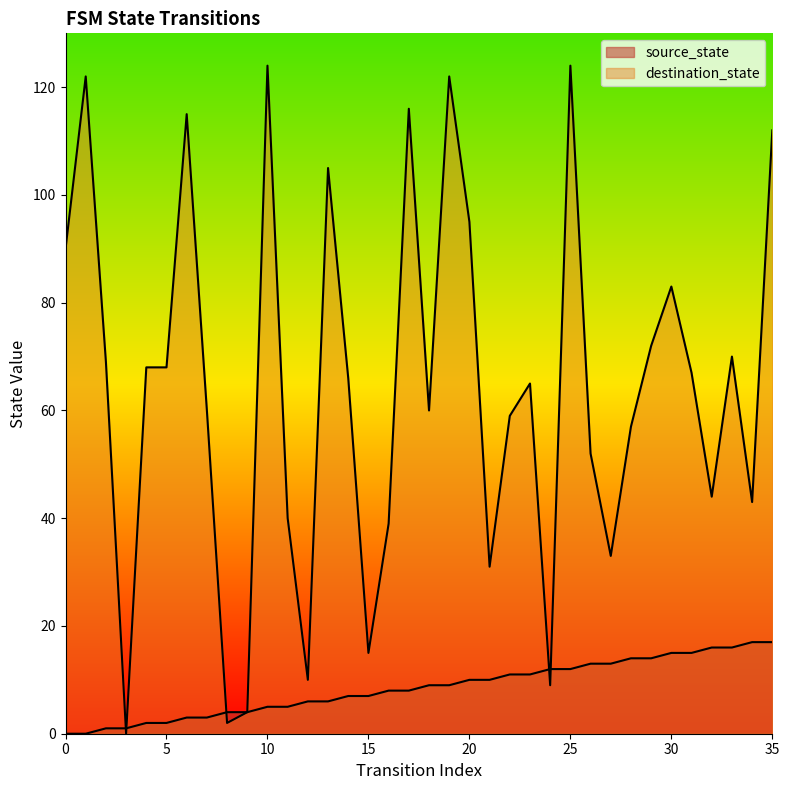

At which label is source_state closest to 8?

16